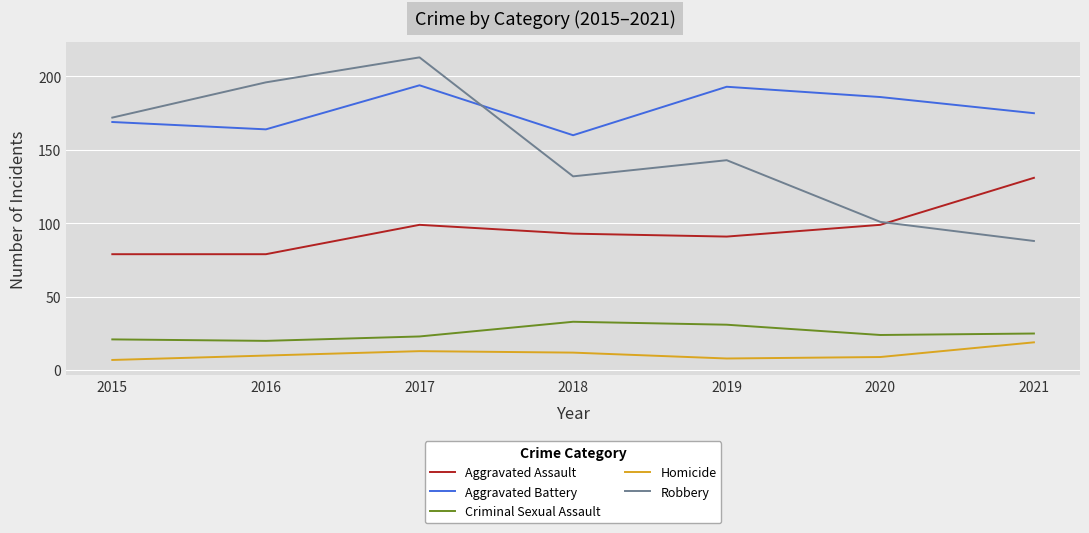

Reading left to right, transcribe all the data shown in this chart.

Aggravated Assault: 79	79	99	93	91	99	131
Aggravated Battery: 169	164	194	160	193	186	175
Criminal Sexual Assault: 21	20	23	33	31	24	25
Homicide: 7	10	13	12	8	9	19
Robbery: 172	196	213	132	143	101	88